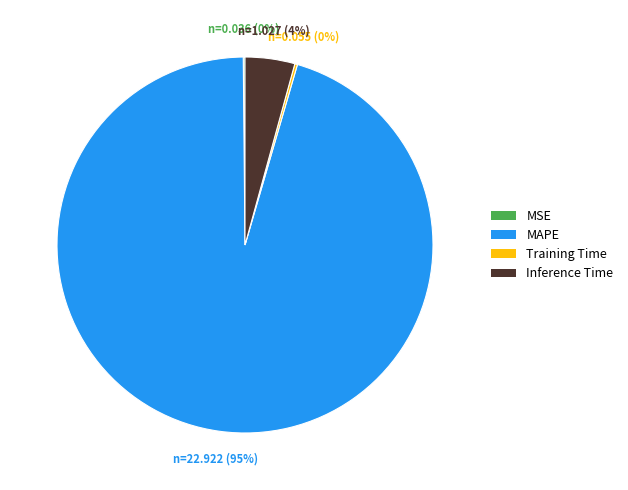

Which category has the biggest portion of the pie?

MAPE